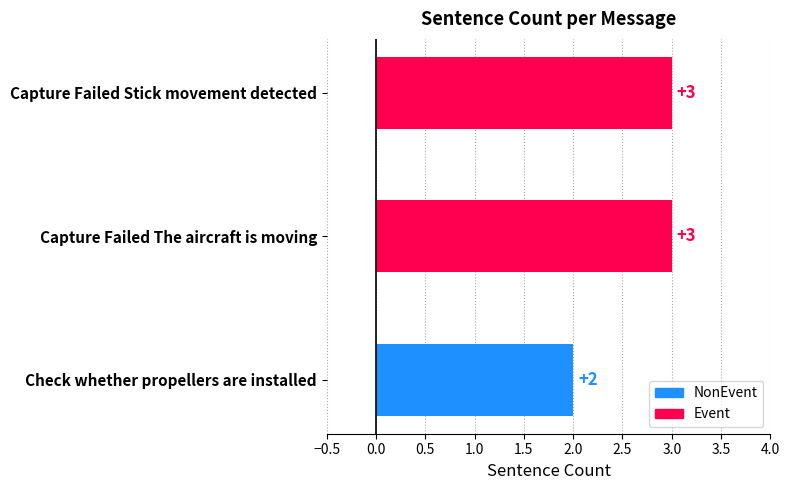

How many categories are shown in the chart?

3